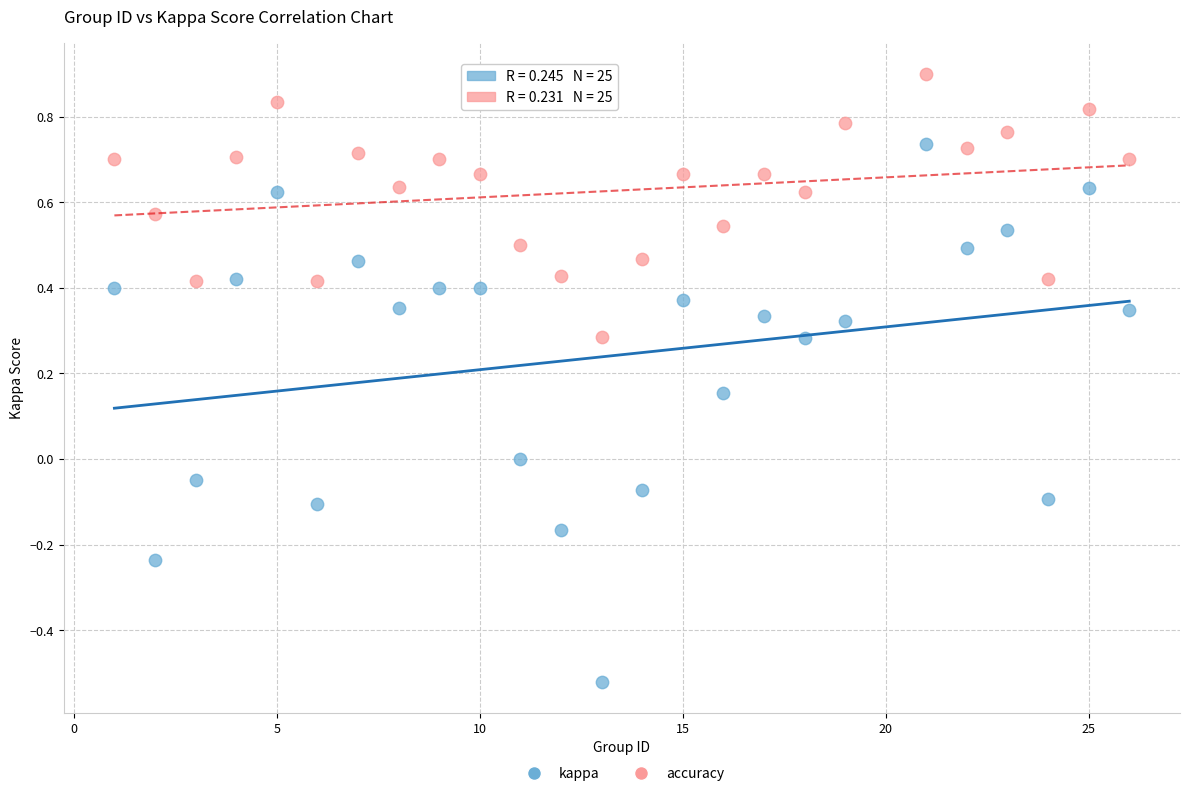

Across all data points, what is the range of Y values (max minus min)?

1.4